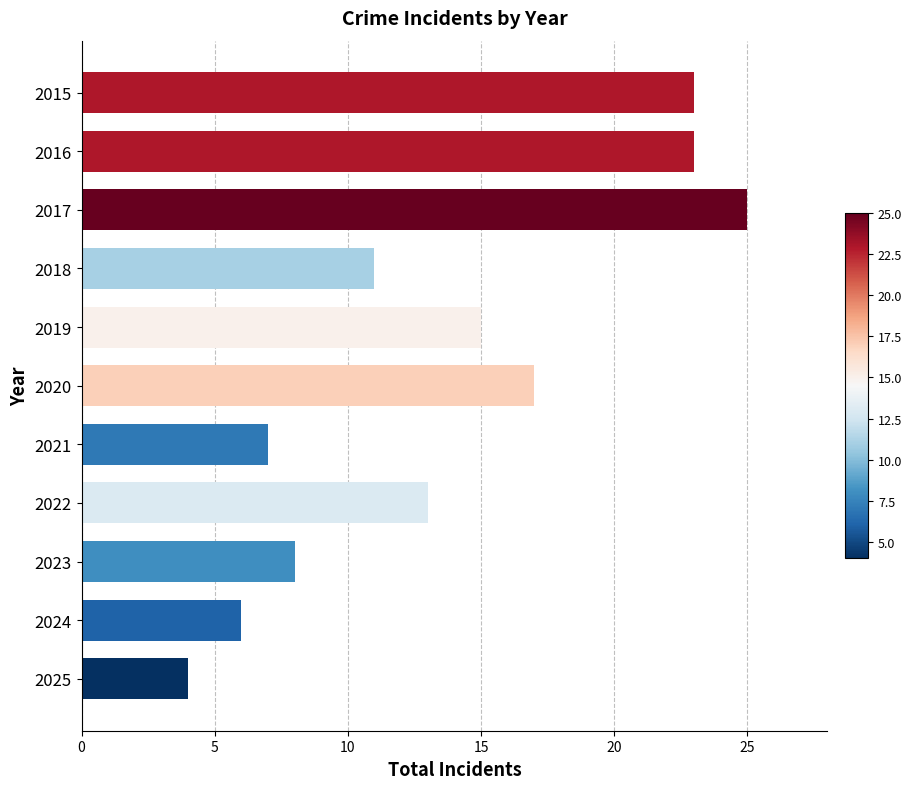

How many bars are there in total?

11